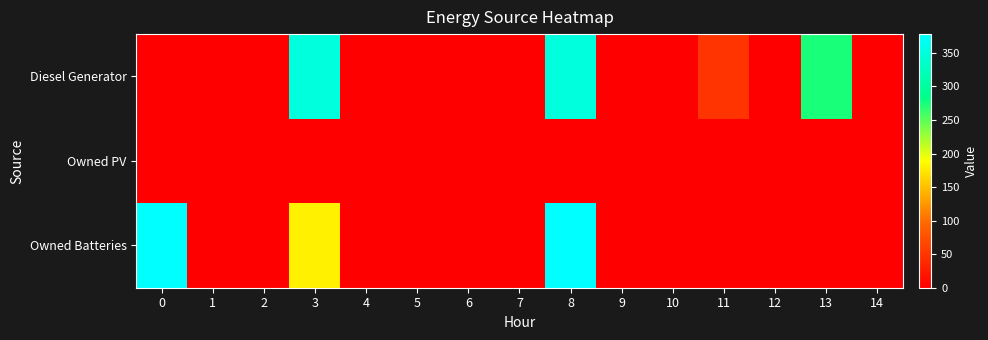

Count the number of data series in this chart.

3